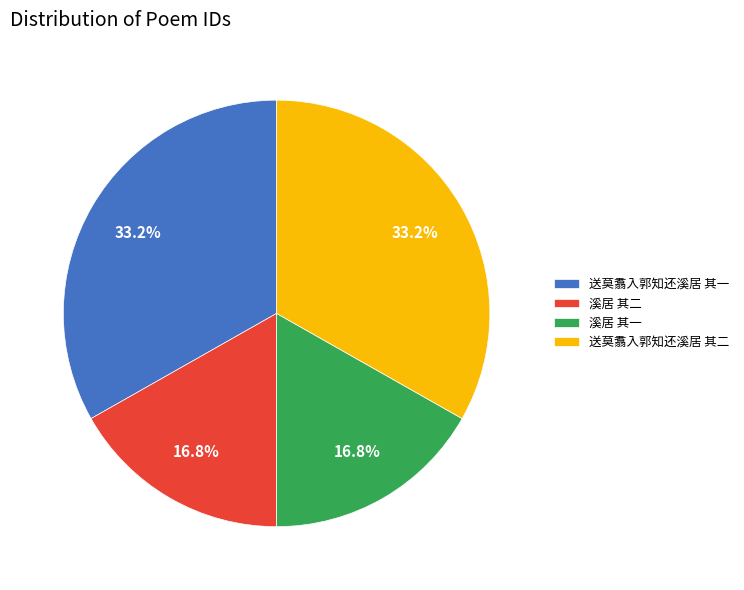

What is the ratio of the value at 溪居 其二 to the value at 送莫翥入郭知还溪居 其二?

0.5